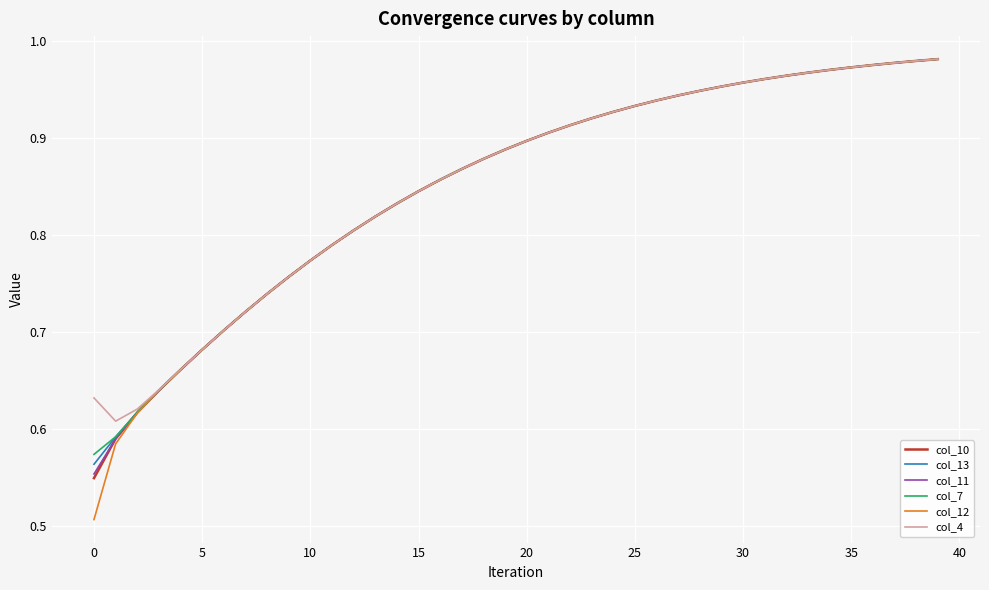

Which series has the largest range (max minus min)?

col_12